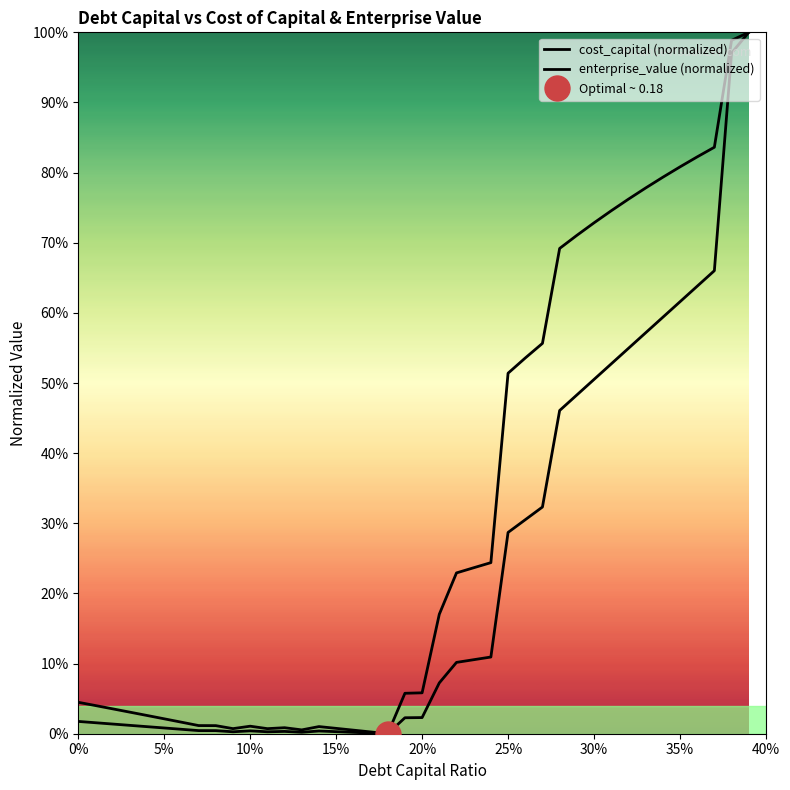

How many interior local peaks does the cost_capital (normalized) series have?

3